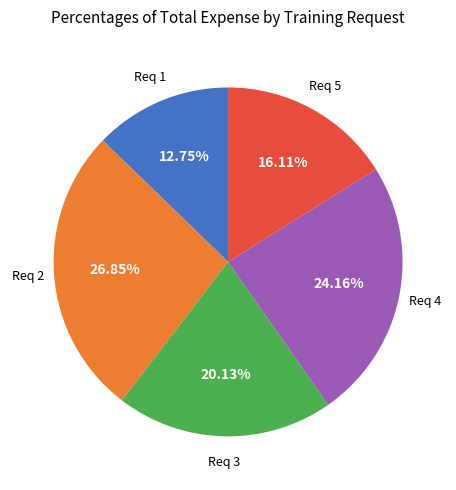

Is there a majority slice in this chart?

No